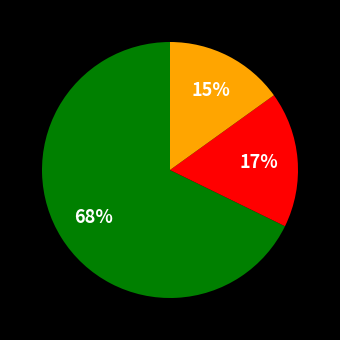

Does any single category account for the majority?

Yes